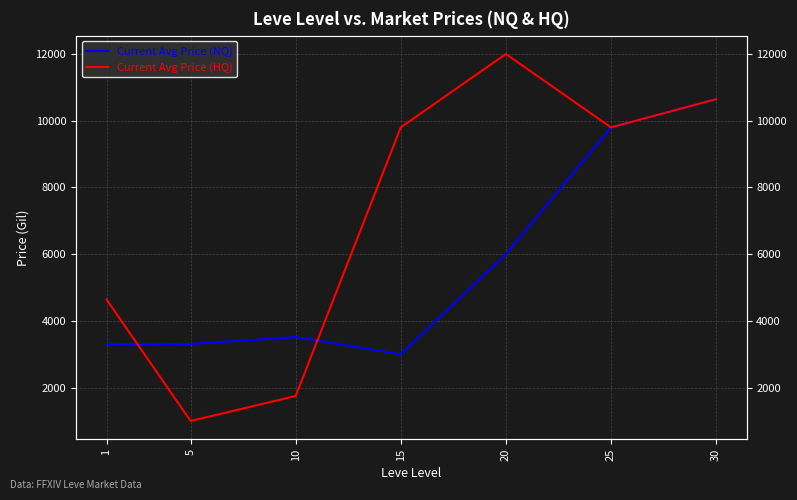

What is the average value of the Current Avg Price (NQ) series?

5653